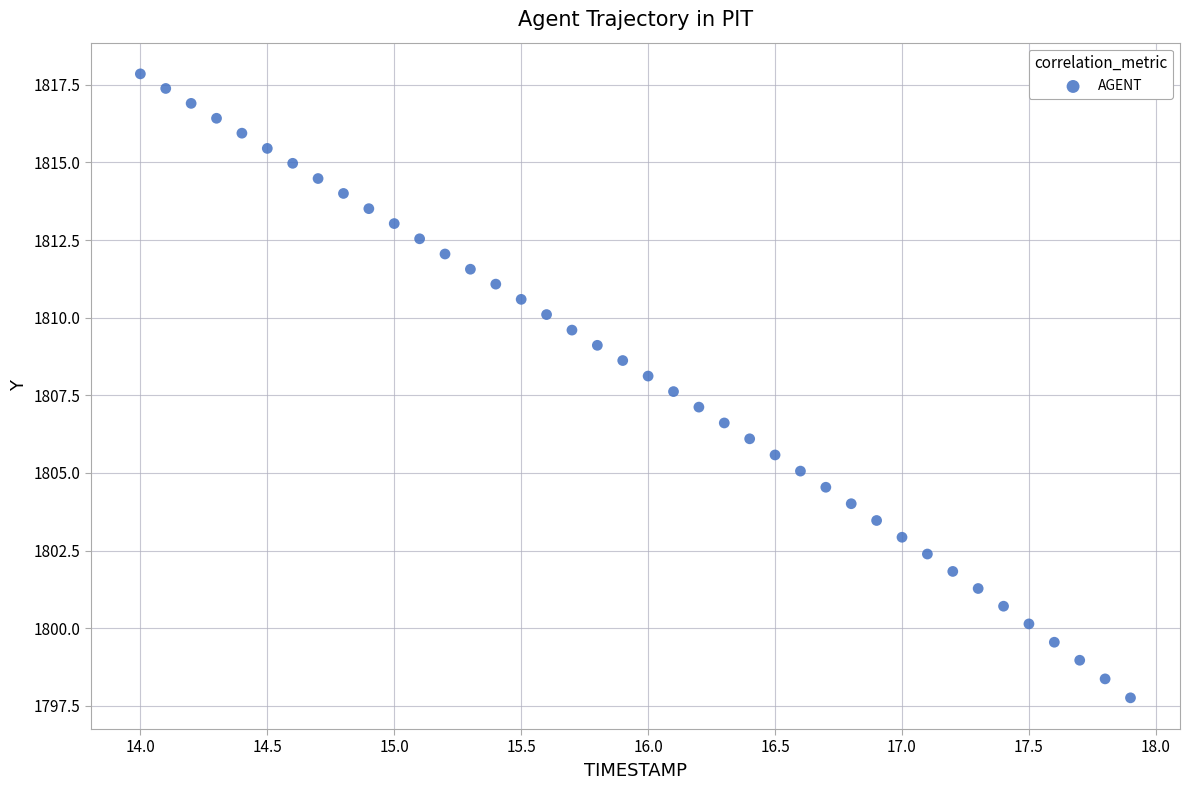

What is the range of Y values (max minus min)?

20.1